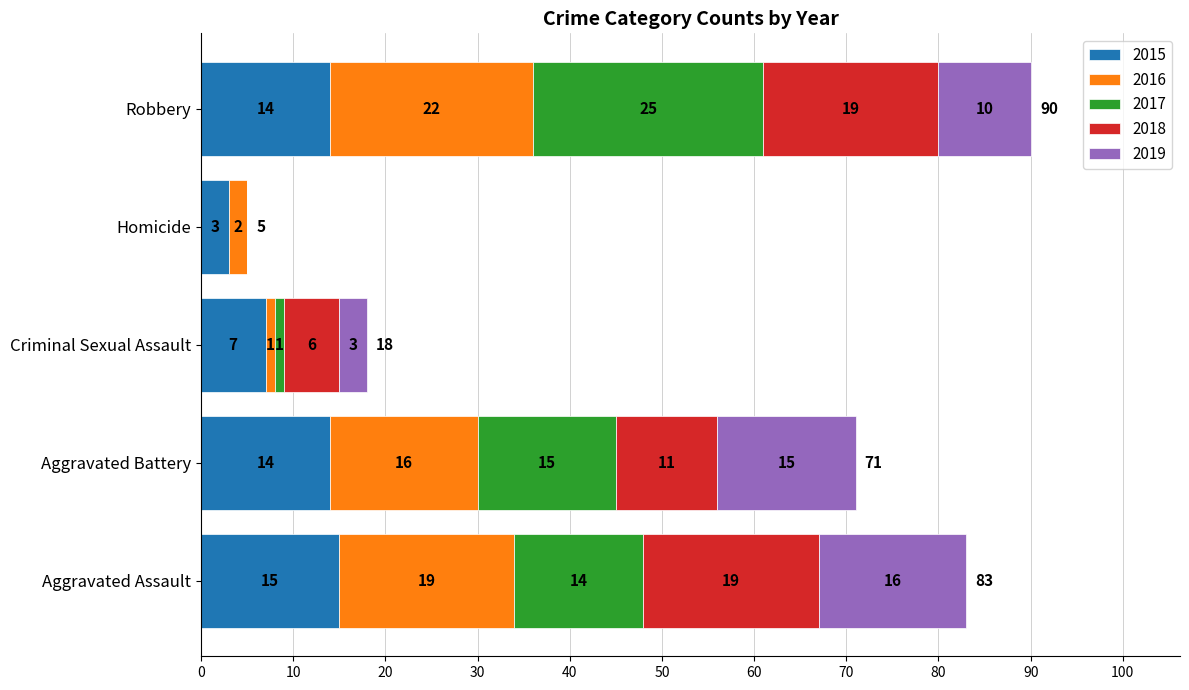

What is the sum of all 2015 values?

53